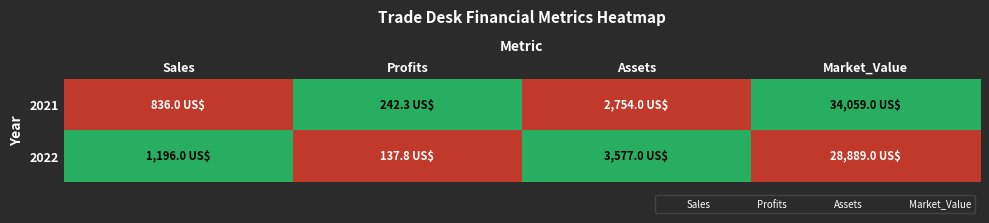

Rank the series at Sales from lowest to highest value.

2021, 2022